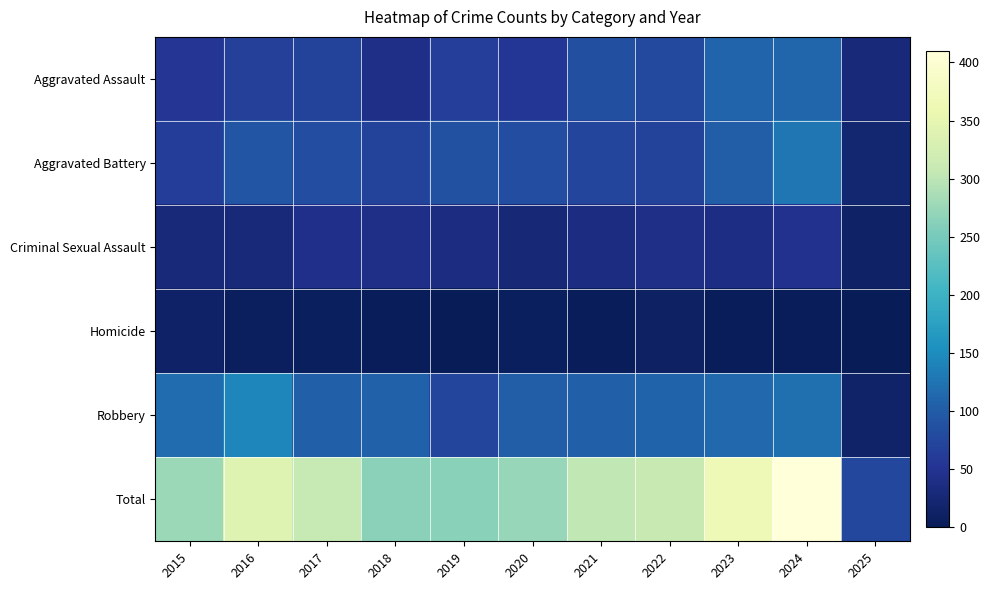

Between 2025 and 2015, which is larger?

2015